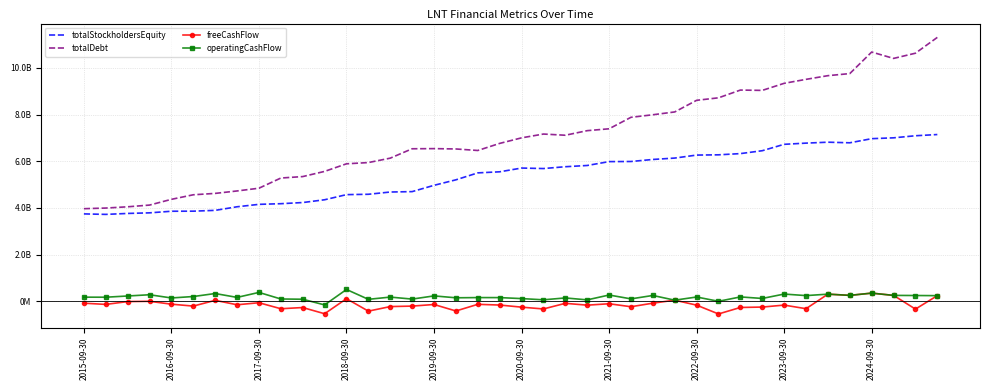

True or false: totalStockholdersEquity and totalDebt intersect in this chart.

False